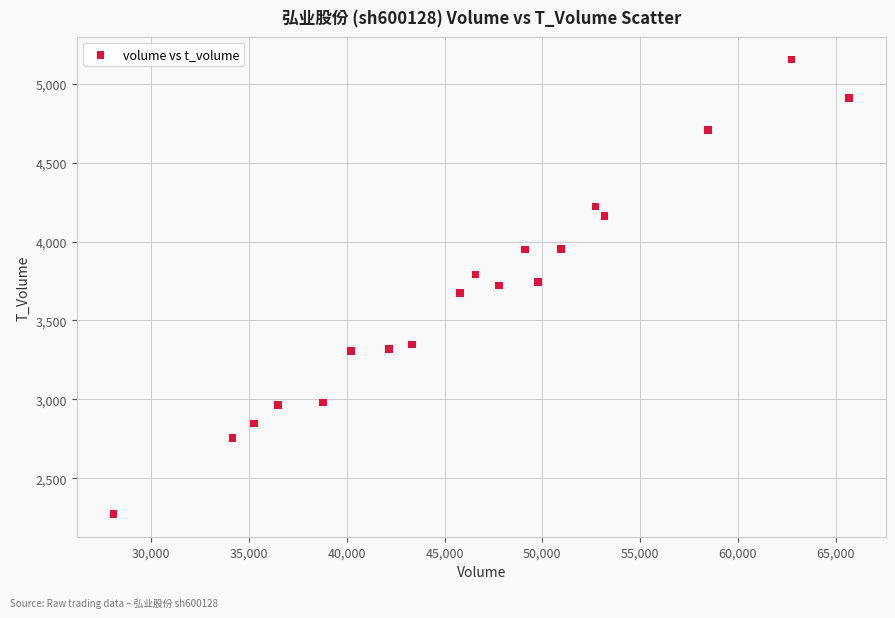

What is the range of X values (max minus min)?

37624